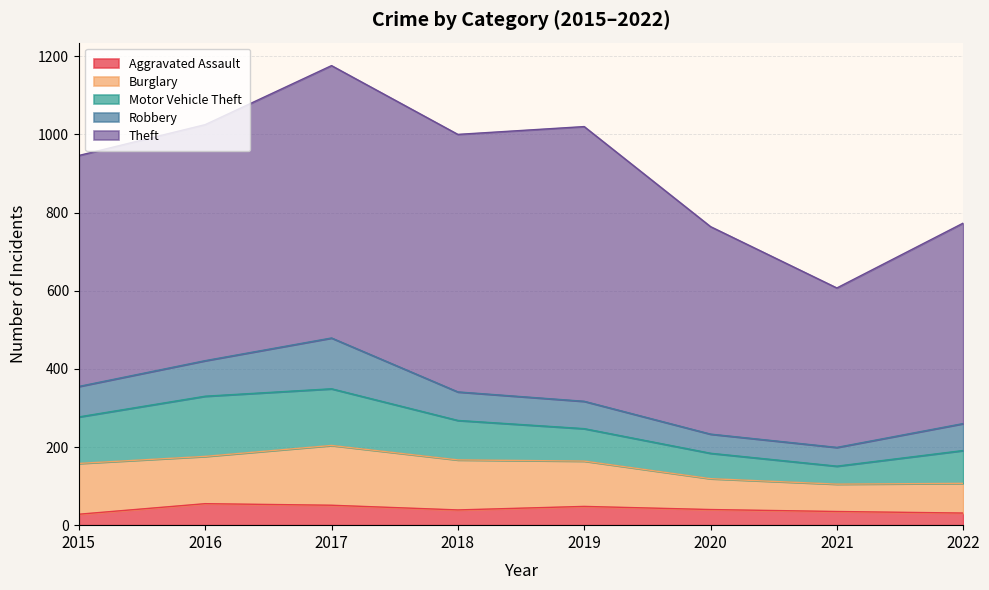

Which has a higher value, 2016 or 2019?

2016